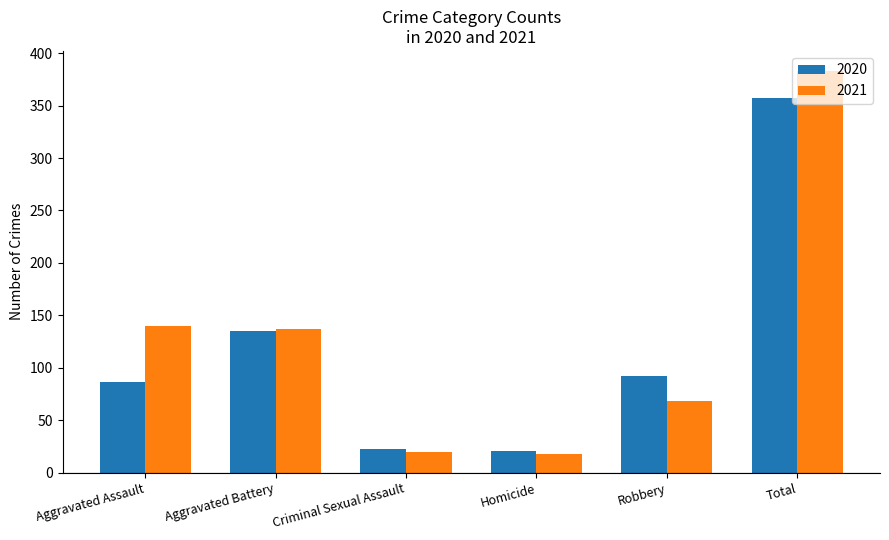

What is the value of the 2020 bar at the 4th from the left?

21